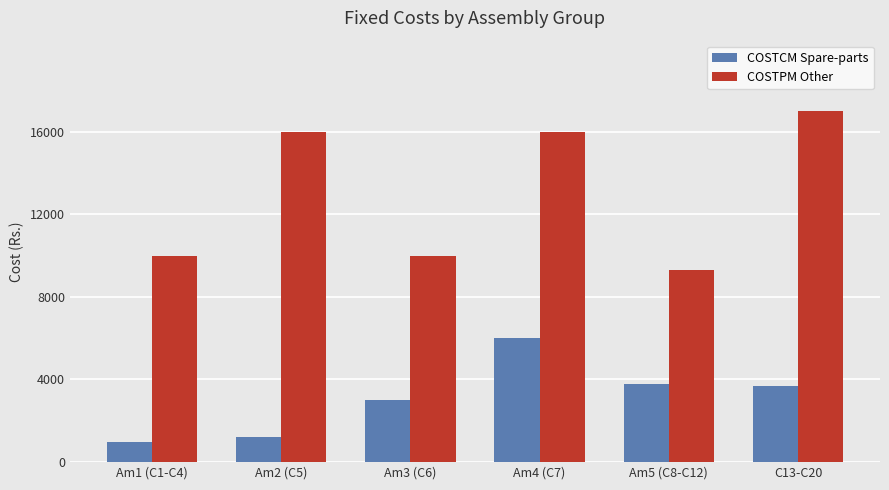

How many bars are there in each group?

2